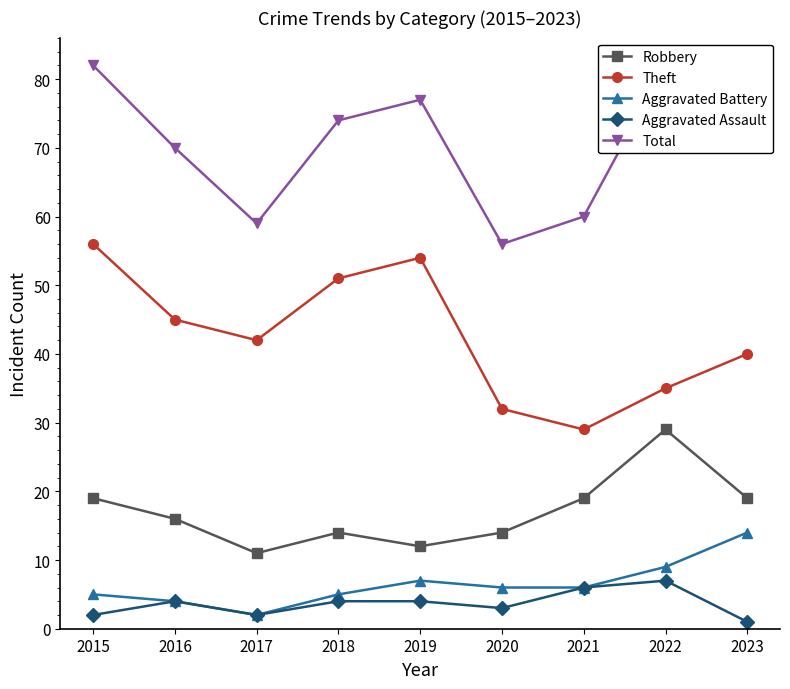

Reading left to right, extract all data points from this chart.

Robbery: 19	16	11	14	12	14	19	29	19
Theft: 56	45	42	51	54	32	29	35	40
Aggravated Battery: 5	4	2	5	7	6	6	9	14
Aggravated Assault: 2	4	2	4	4	3	6	7	1
Total: 82	70	59	74	77	56	60	82	76